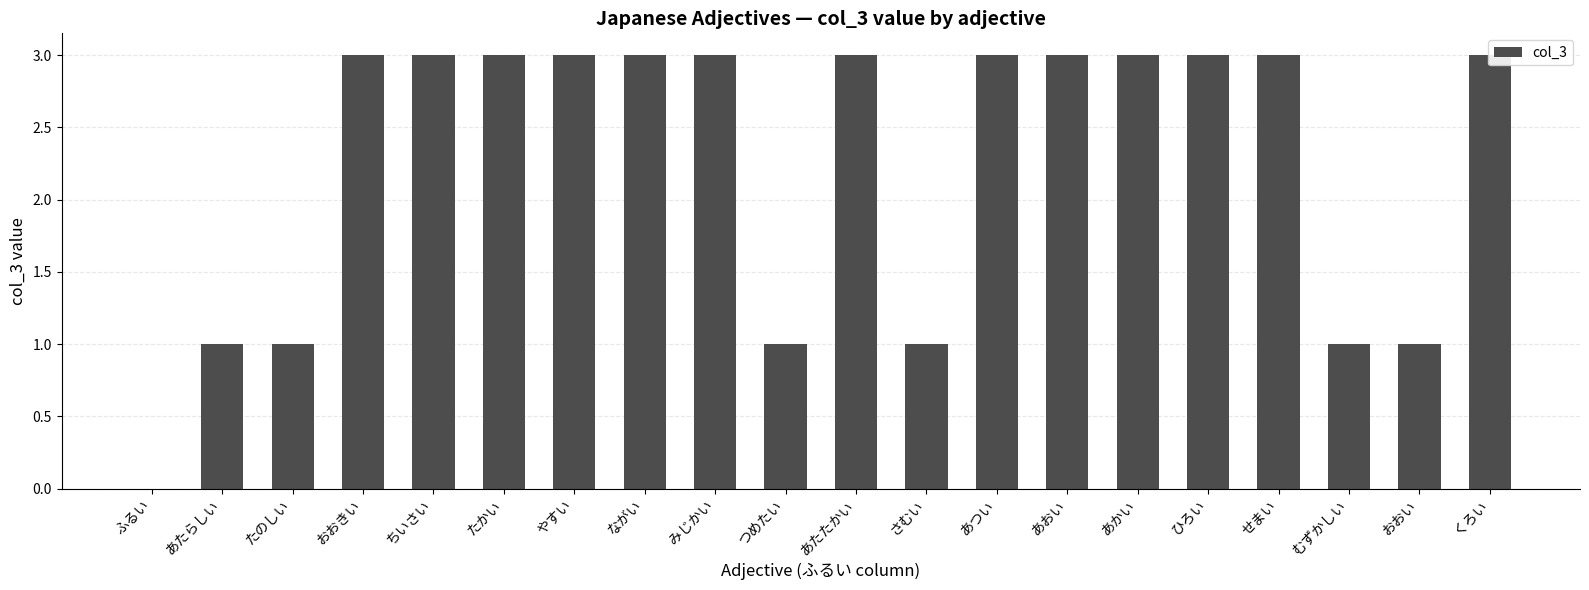

What is the label of the 10th bar from the left?

つめたい